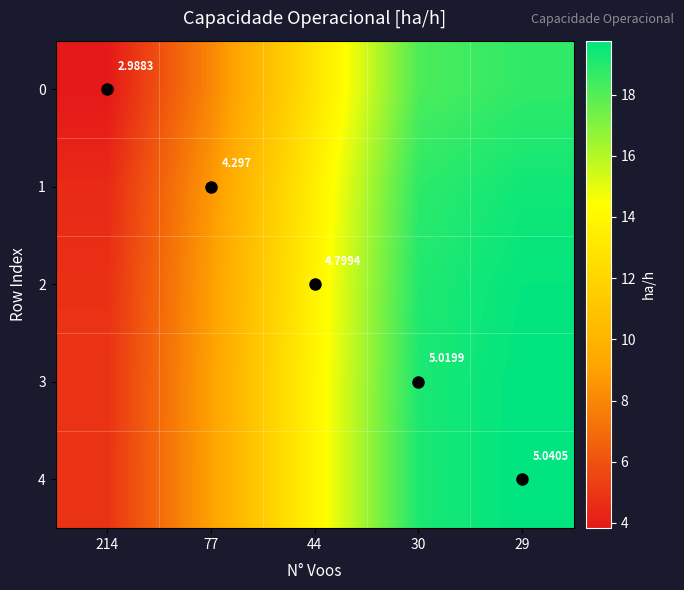

Which has a higher value, 44 or 214?

44